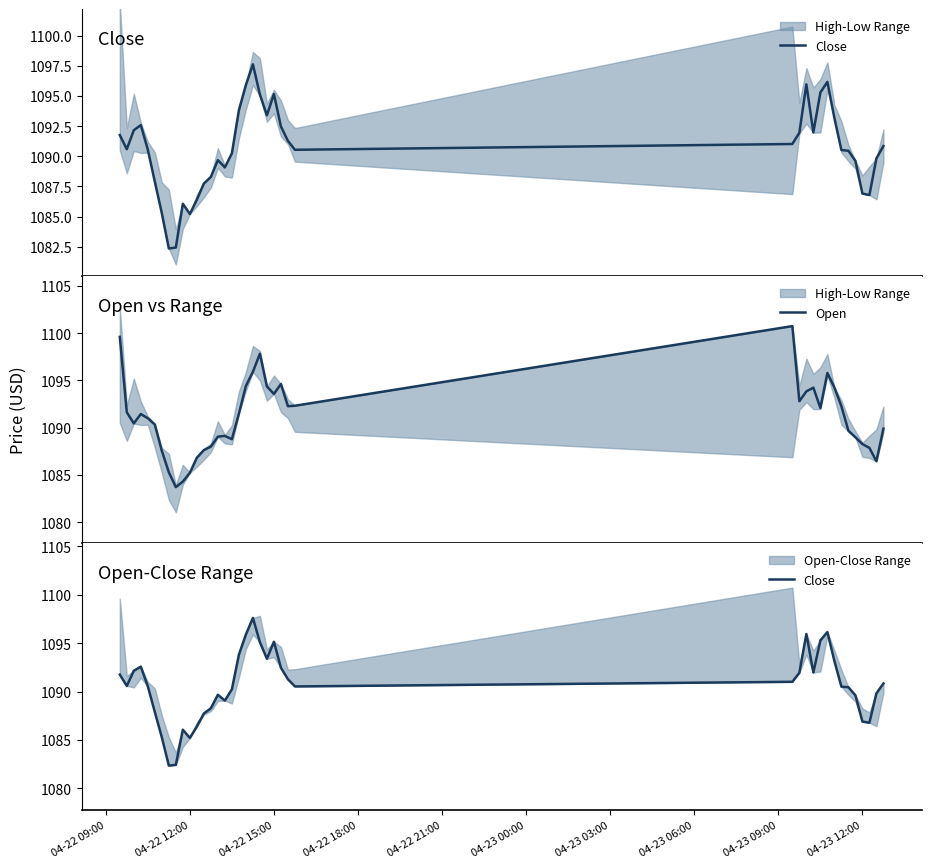

What is the maximum value for Open?

1100.8